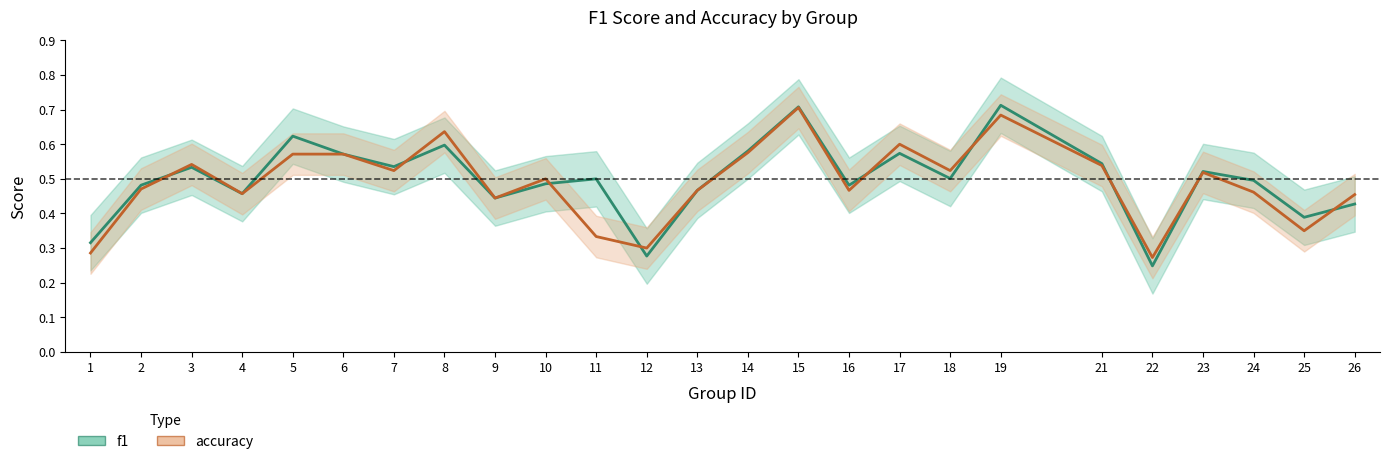

What is the difference between the maximum and second lowest values in the f1 series?

0.4